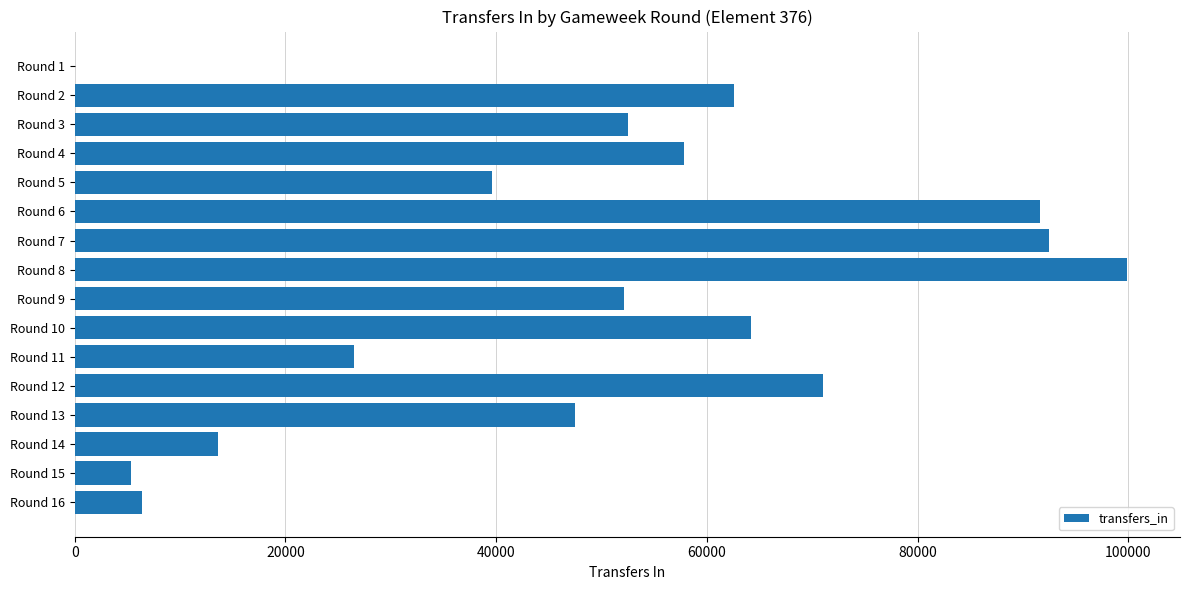

What is the maximum value shown in the chart?

99903